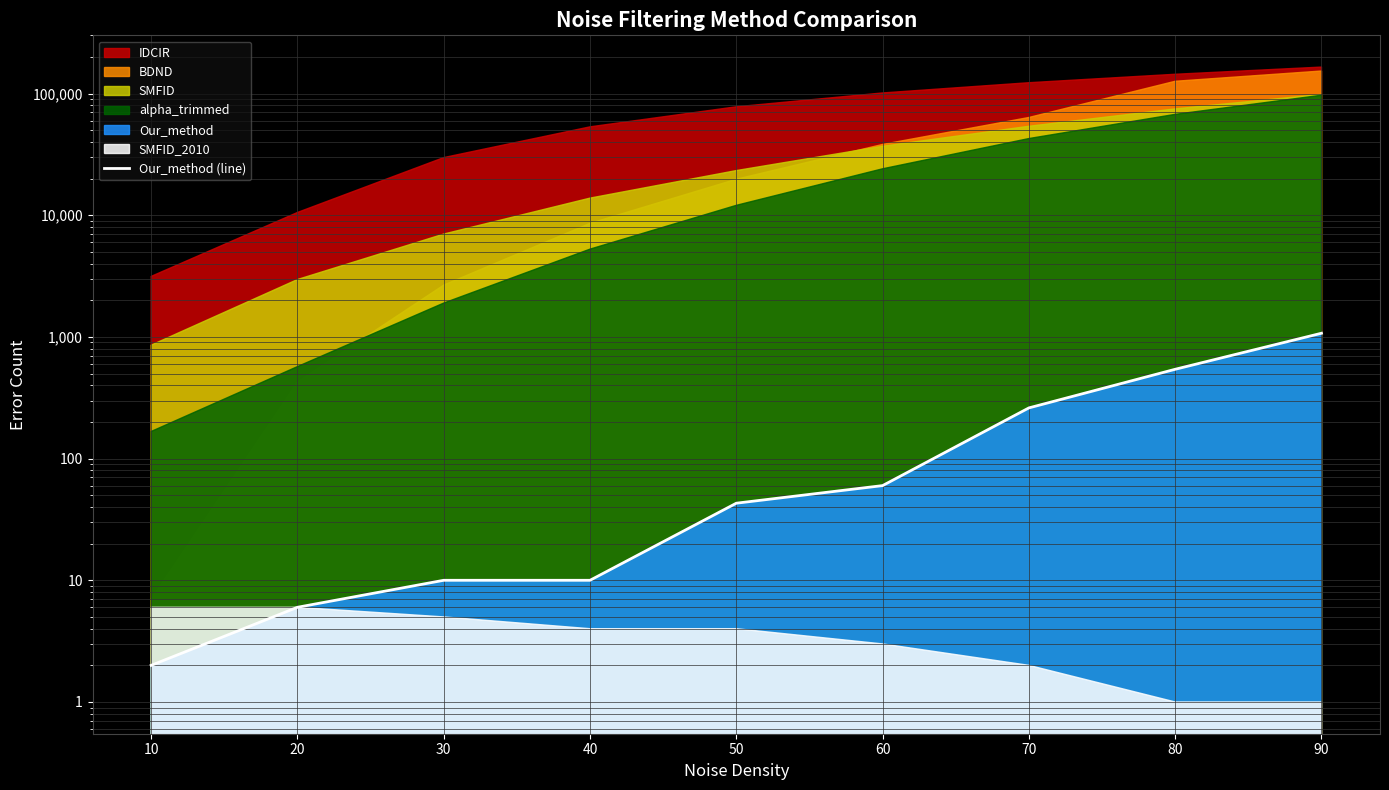

Where does the data first go above 43?

60